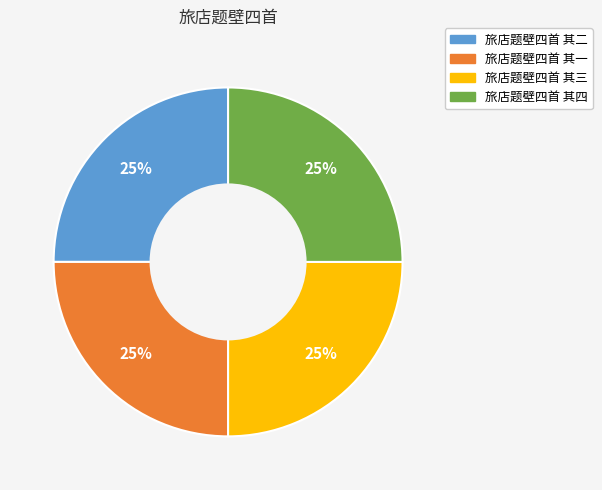

To the nearest percent, what percentage of the pie is 旅店题壁四首 其四?

25%